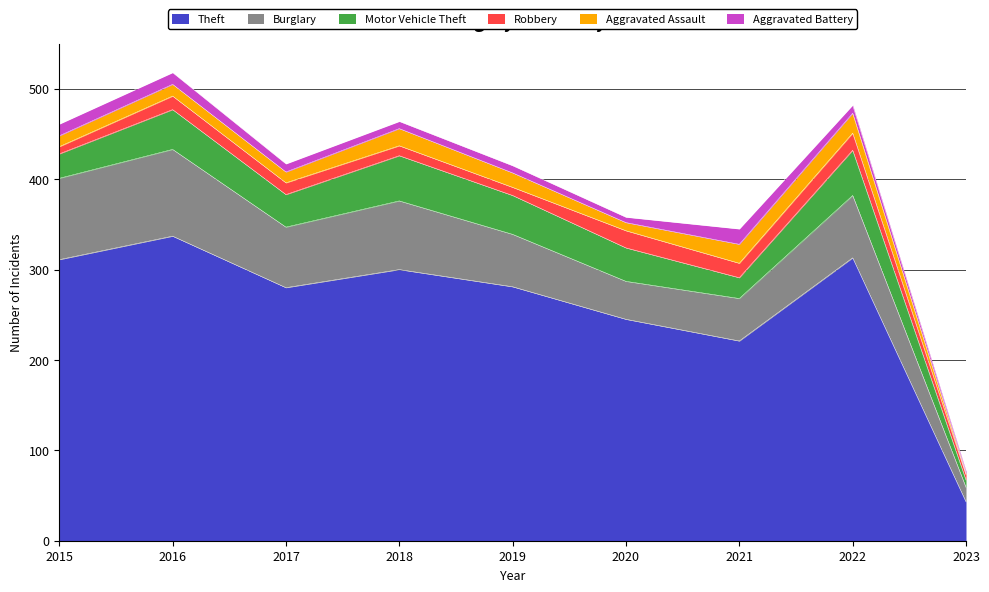

Which has a higher value, 2019 or 2016?

2016